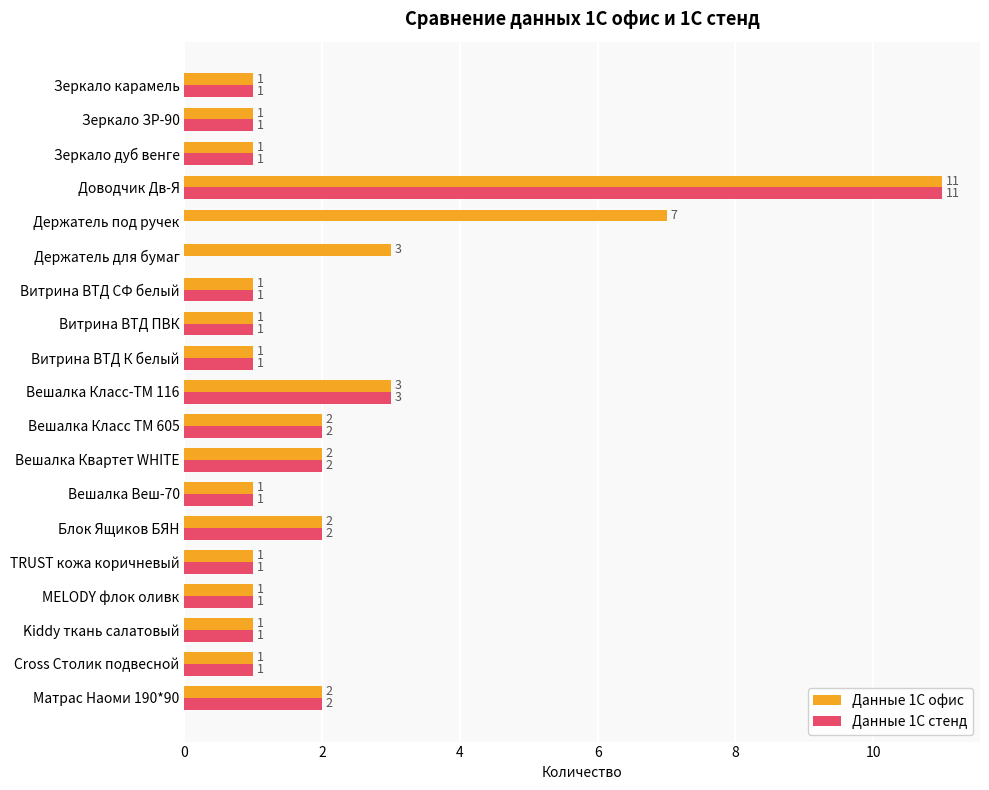

What is the greatest value displayed?

11